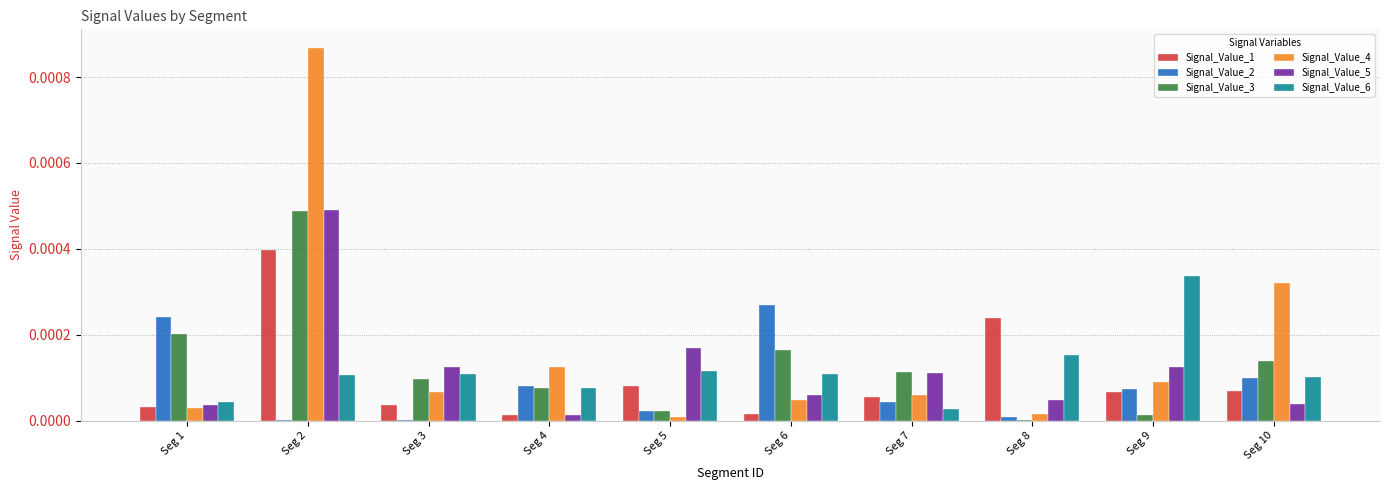

Which label corresponds to the largest value in the chart?

Seg 2